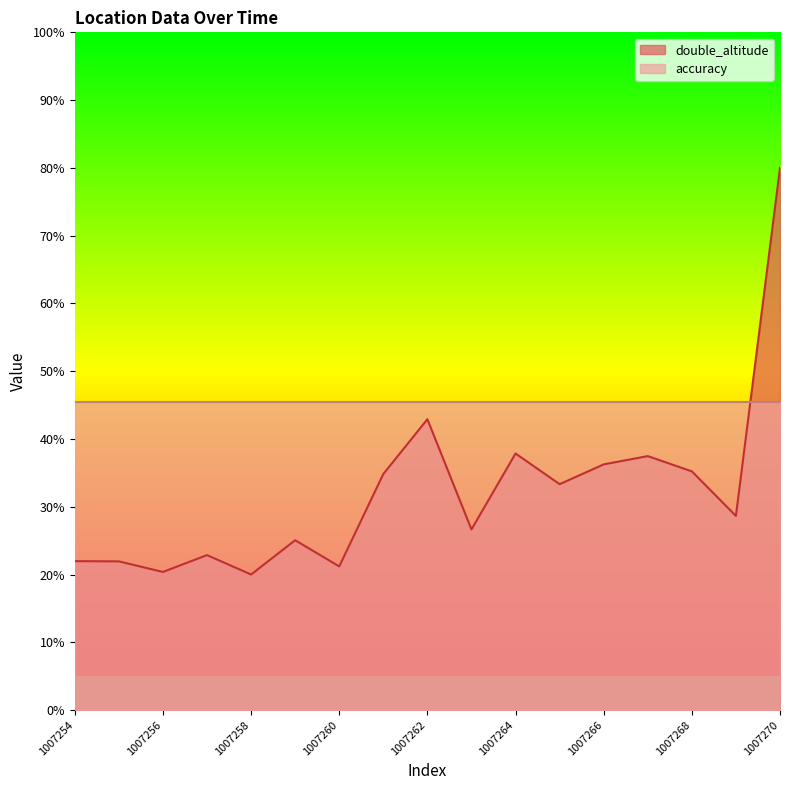

What is the sum of the values at 1007269 and 1007264?

66.5